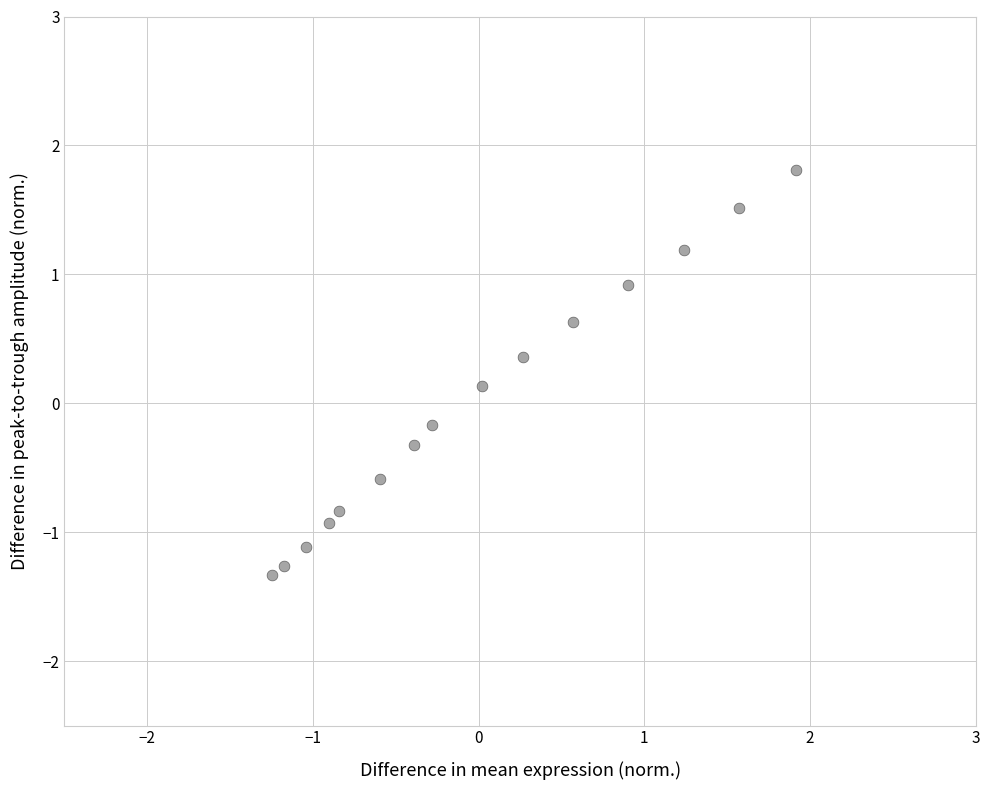

What is the range of X values (max minus min)?

3.2